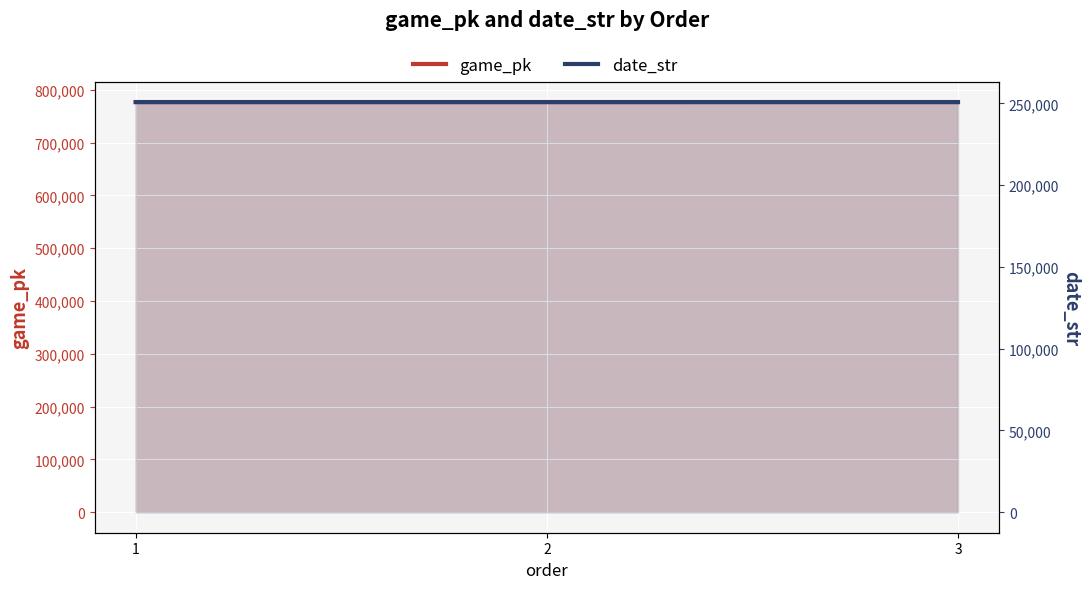

Reading left to right, extract all data points from this chart.

game_pk: 1=776597	2=776613	3=776628
date_str: 1=250825	2=250824	3=250823